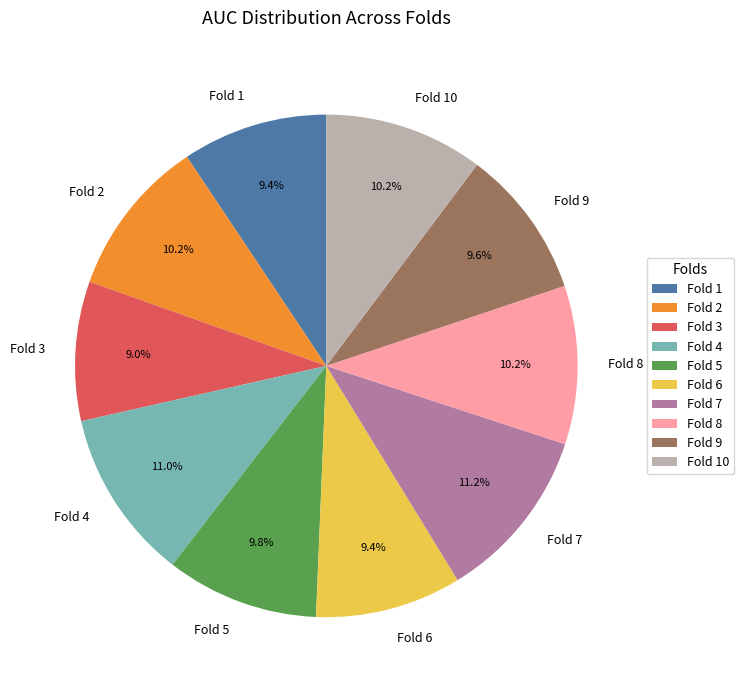

Is there any slice that represents more than half of the pie?

No